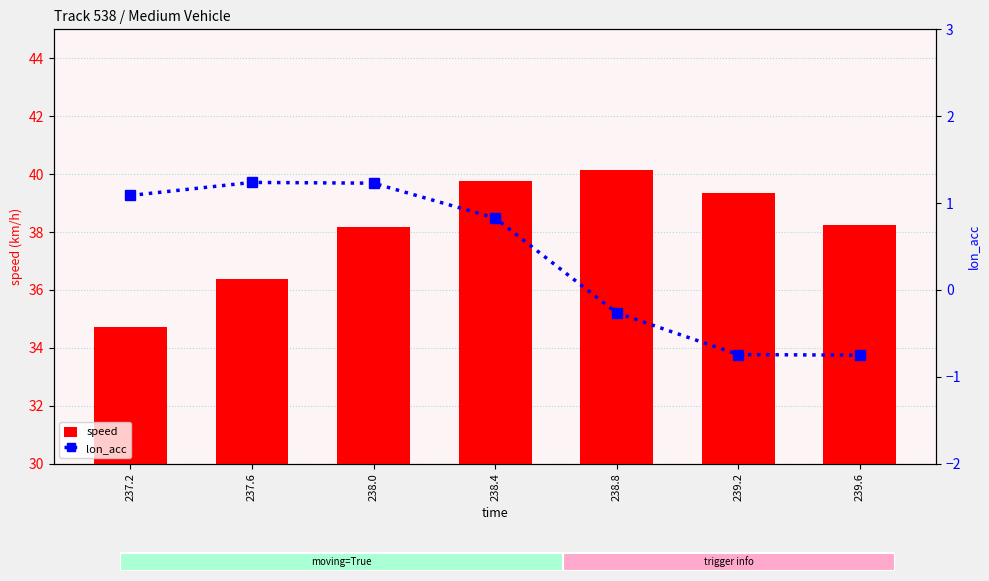

What is the label of the 1st bar from the left?

237.2